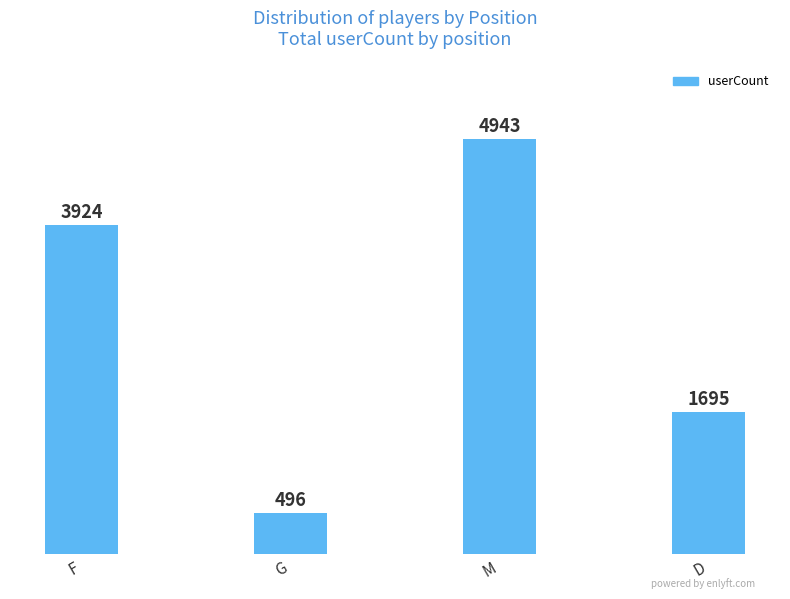

What is the label of the 4th bar from the left?

D